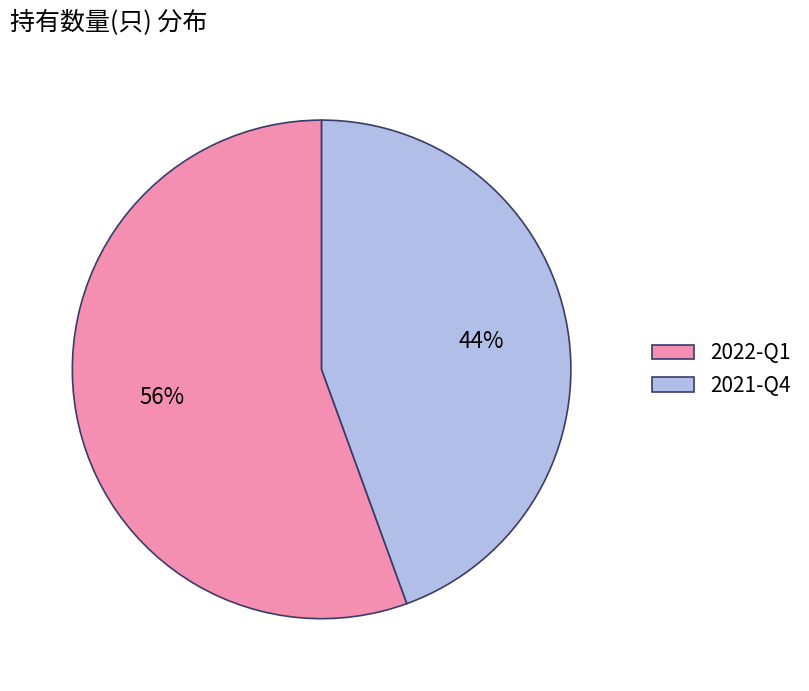

Which has a higher value, 2022-Q1 or 2021-Q4?

2022-Q1